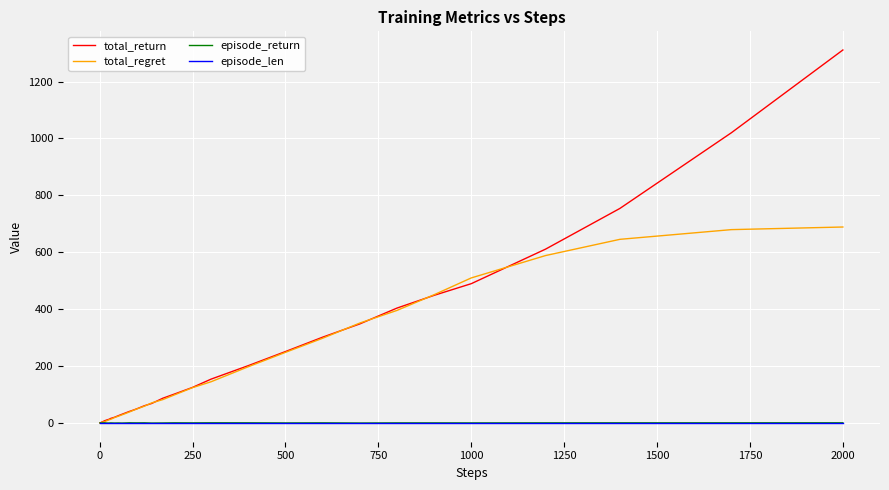

At how many categories does at least one series exceed 520?

4